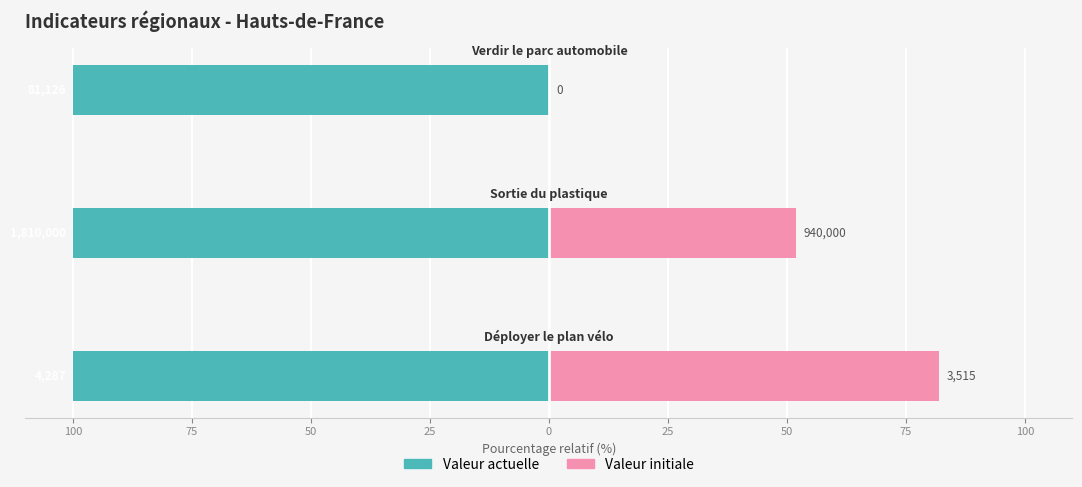

How many bars are there in each group?

2